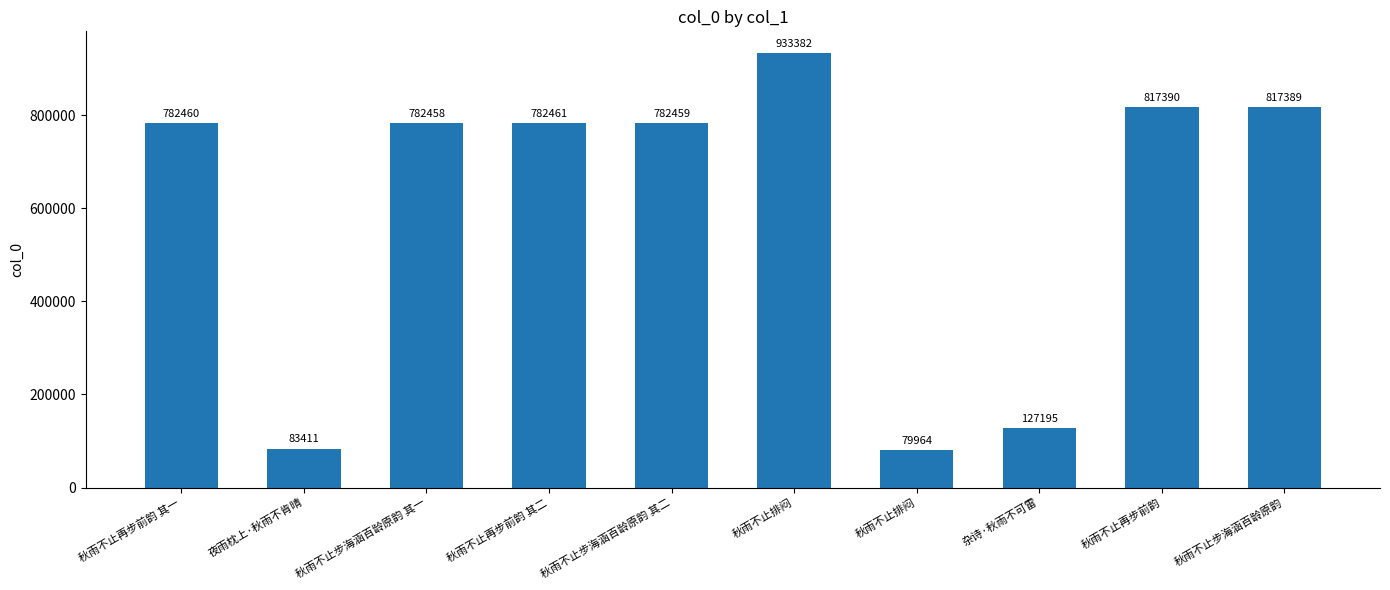

List the labels in order of value, smallest first.

秋雨不止排闷, 夜雨枕上·秋雨不肯晴, 杂诗·秋雨不可雷, 秋雨不止步海涵百龄原韵 其一, 秋雨不止步海涵百龄原韵 其二, 秋雨不止再步前韵 其一, 秋雨不止再步前韵 其二, 秋雨不止步海涵百龄原韵, 秋雨不止再步前韵, 秋雨不止排闷